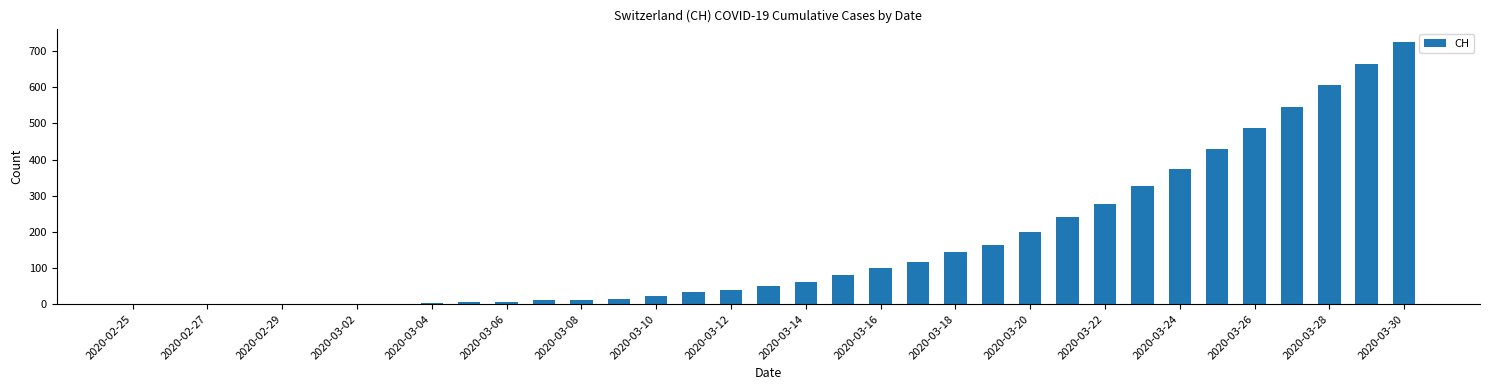

What is the sum of all values?

5740